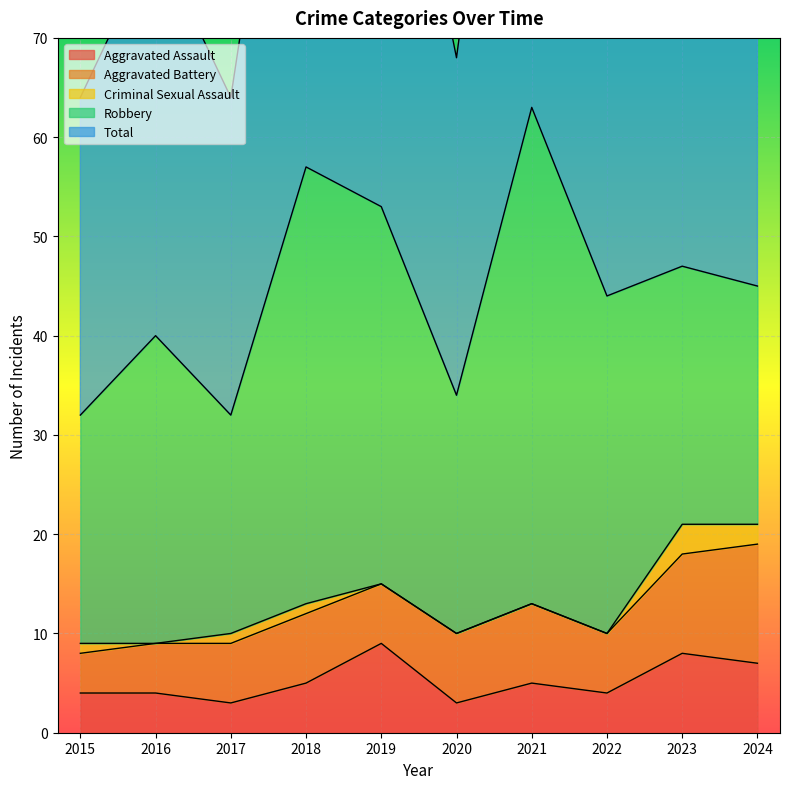

True or false: Robbery and Criminal Sexual Assault intersect in this chart.

False